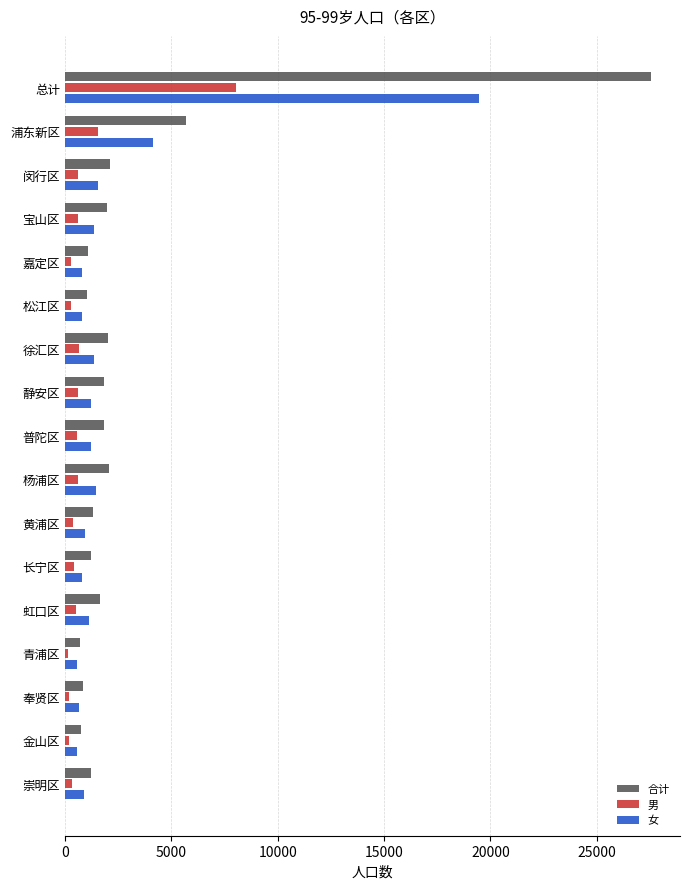

At which label is 女 closest to 10024?

浦东新区